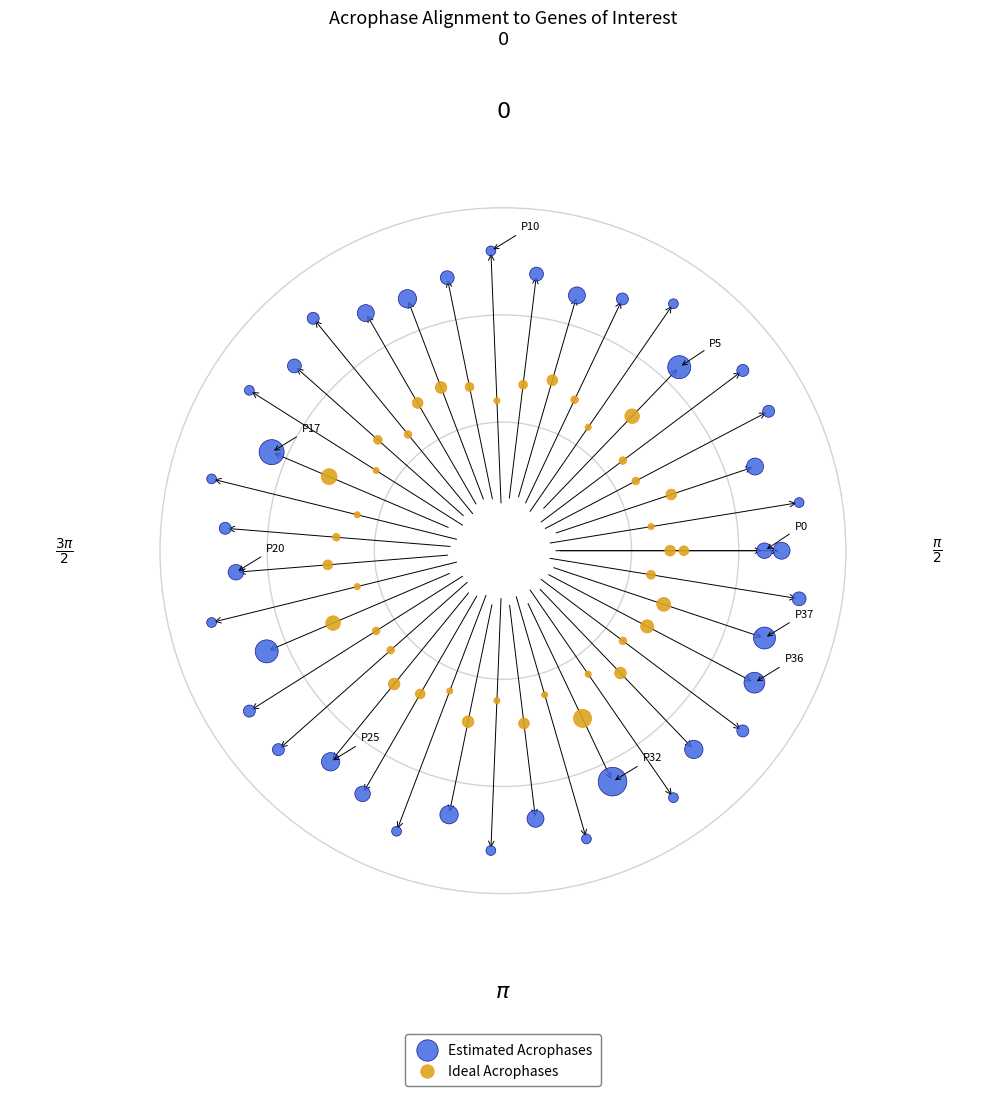

What are all the series names shown in the legend?

Estimated Acrophases, Ideal Acrophases